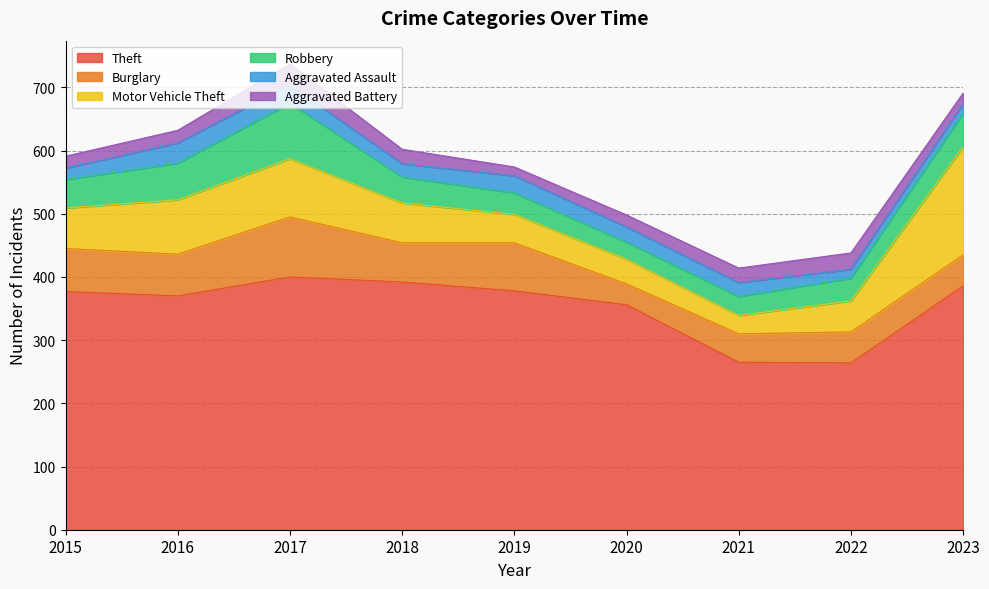

What is the approximate value of Motor Vehicle Theft at 2018, to the nearest 5?

65